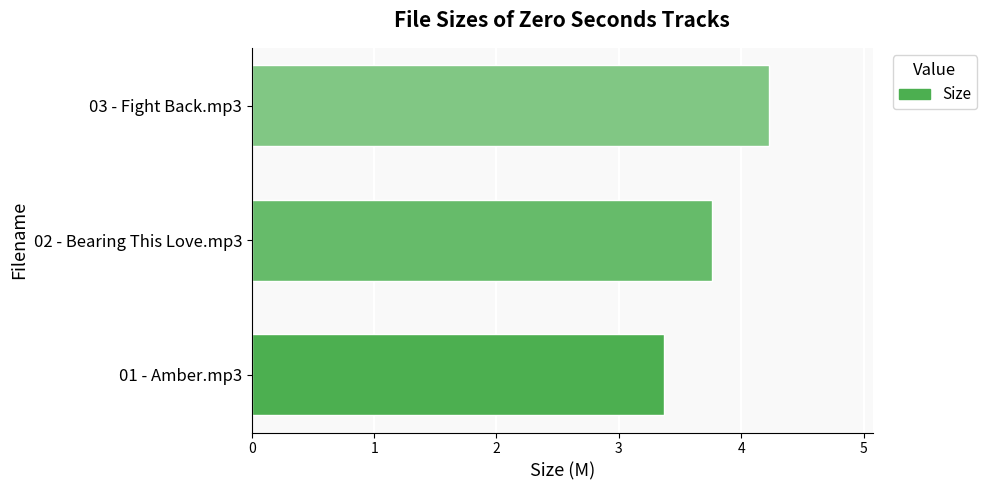

List the labels in order of value, smallest first.

01 - Amber.mp3, 02 - Bearing This Love.mp3, 03 - Fight Back.mp3